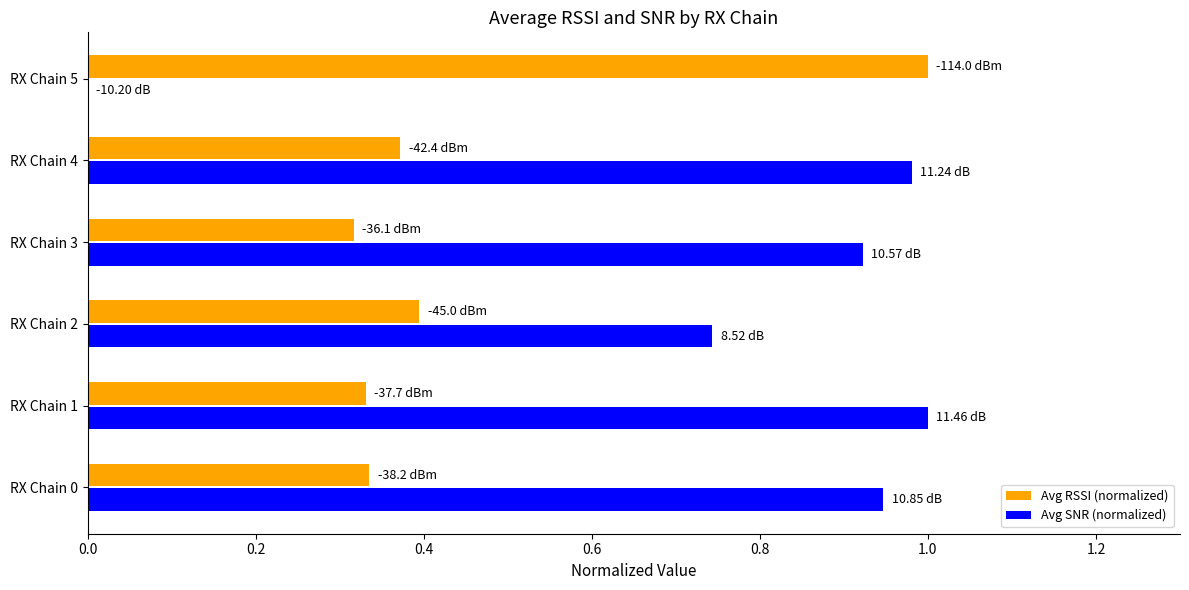

What is the total value across all series at RX Chain 3?

1.2